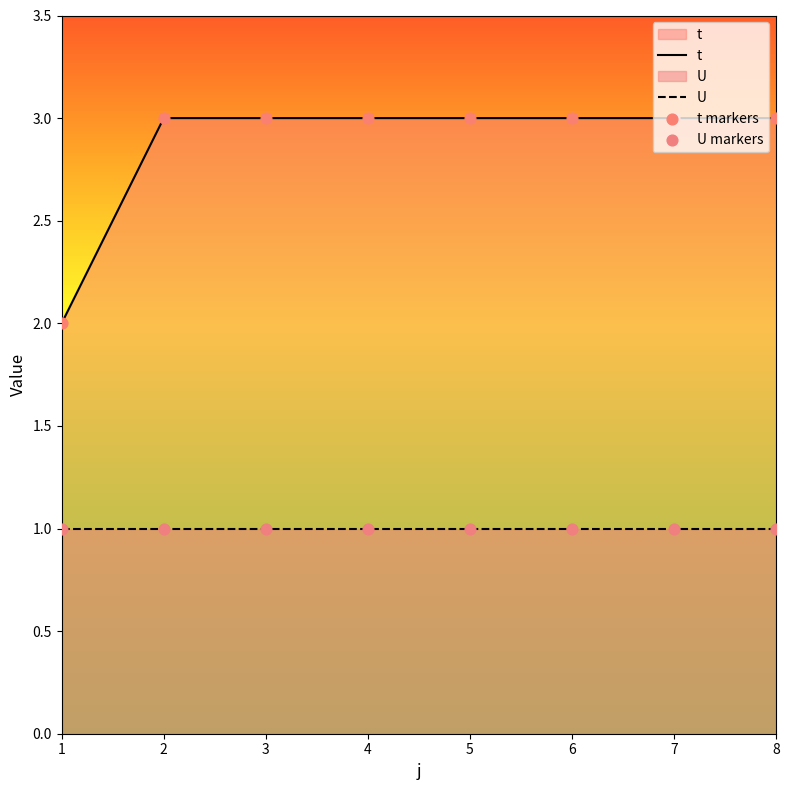

Which series has the largest Y range (max minus min)?

t